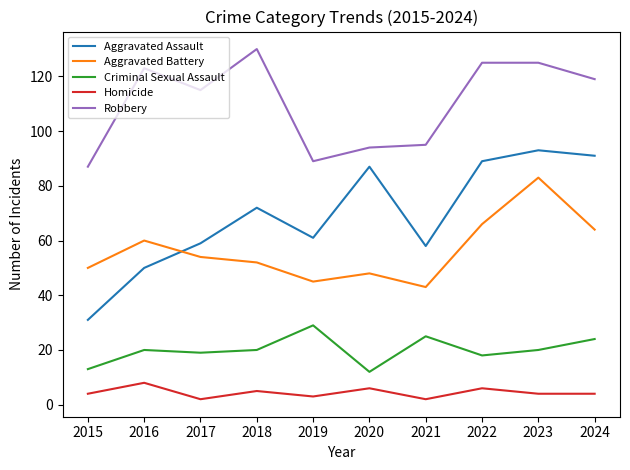

How many categories are shown in the chart?

10